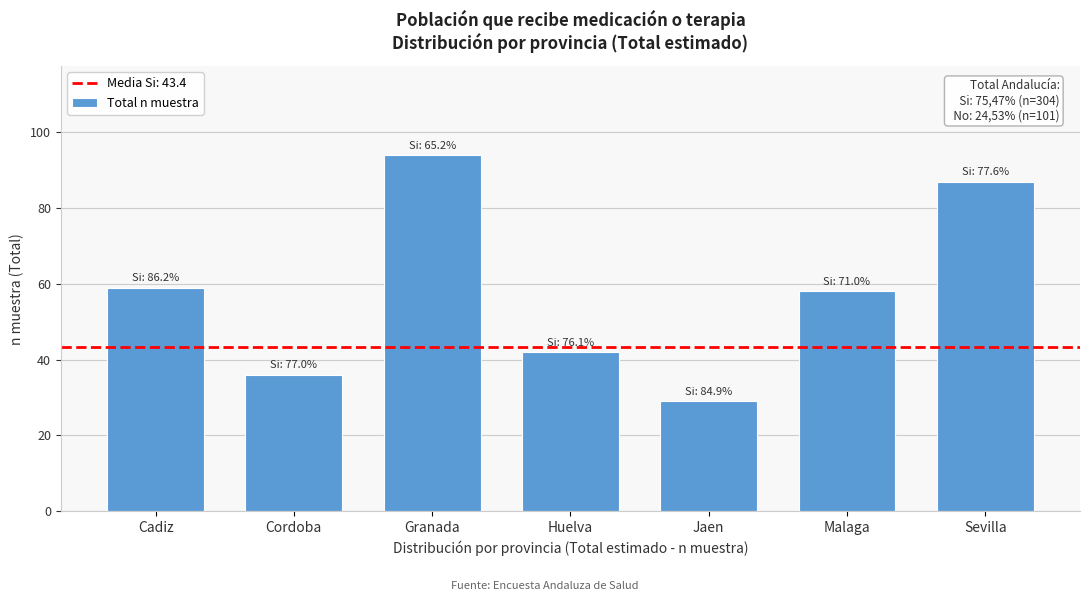

Reading left to right, list all the values displayed in this chart.

59	36	94	42	29	58	87